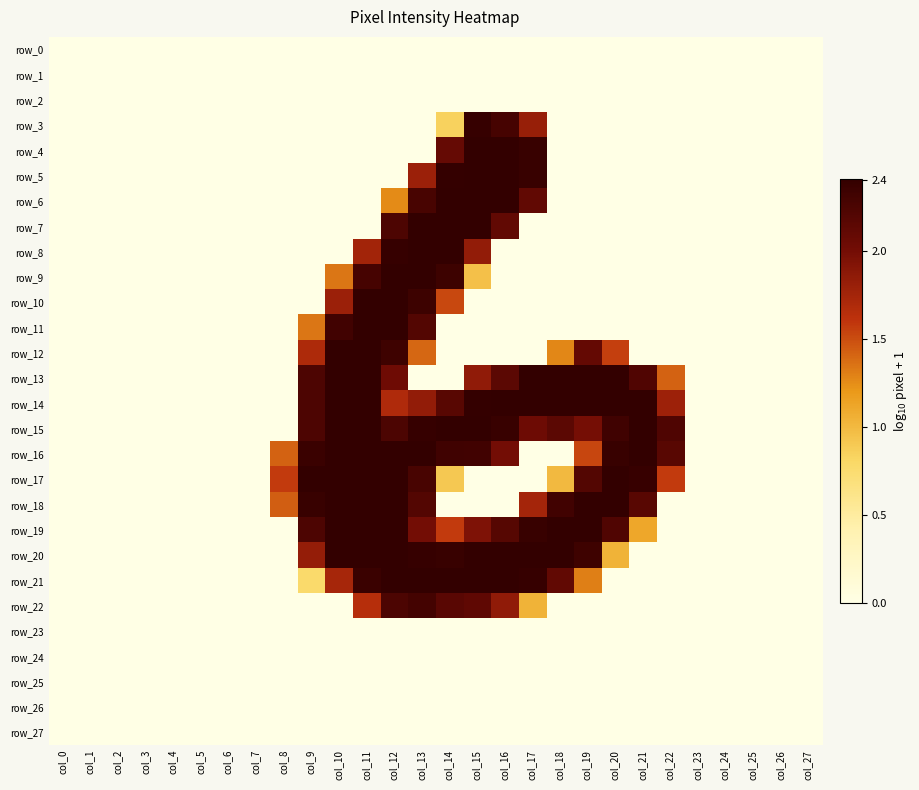

Rank the series by their maximum value, from highest to lowest.

row_13, row_4, row_5, row_14, row_20, row_21, row_6, row_7, row_8, row_9, row_10, row_11, row_12, row_15, row_16, row_17, row_18, row_19, row_3, row_22, row_0, row_1, row_2, row_23, row_24, row_25, row_26, row_27